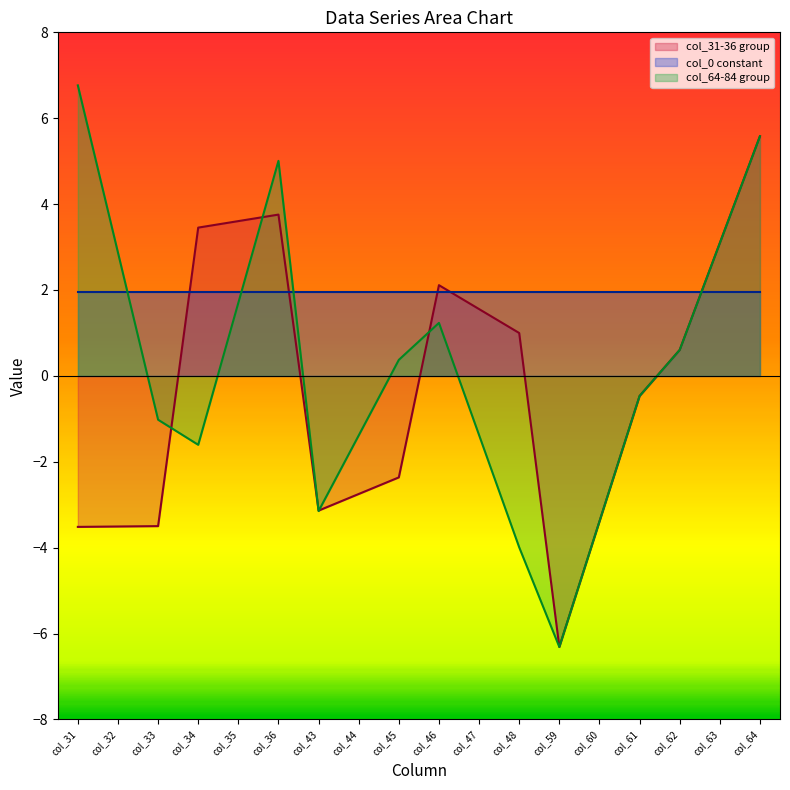

What is the value of the col_0 point at the 1st from the left?

2.0